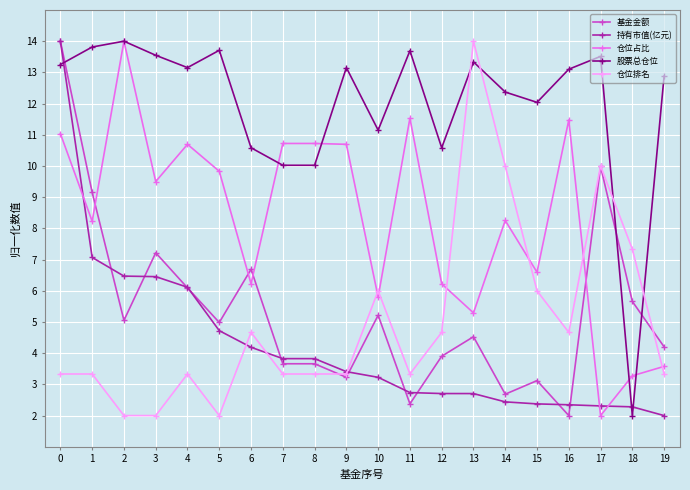

Does the chart display data point markers on the line(s)?

Yes